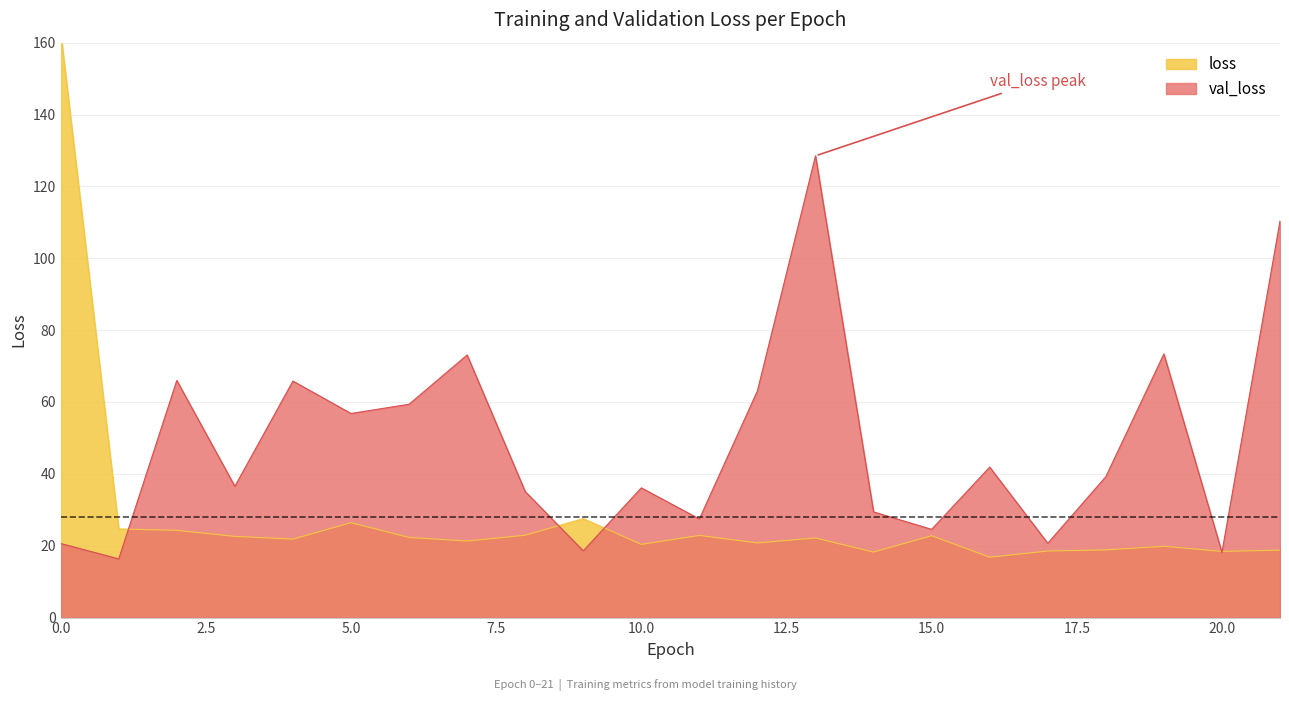

True or false: loss has a value of 11.6 at 20.

False